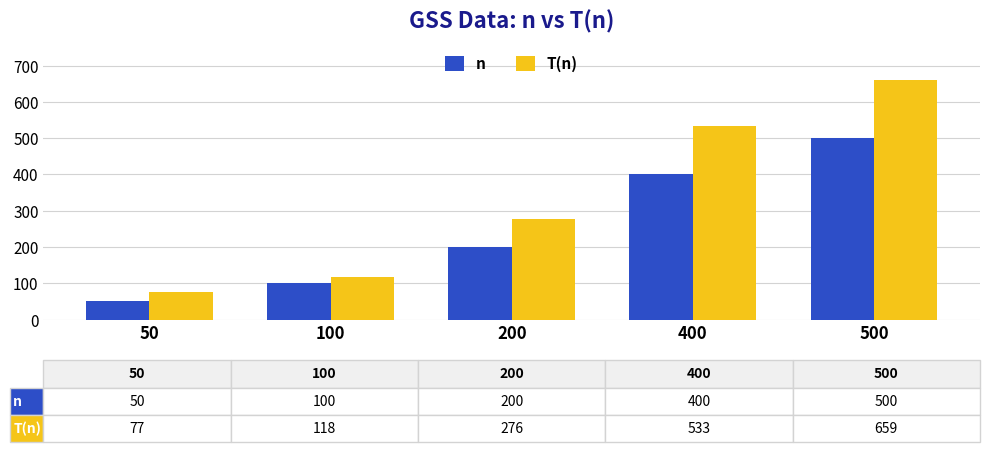

Is it true that n equals 271 at 200?

False